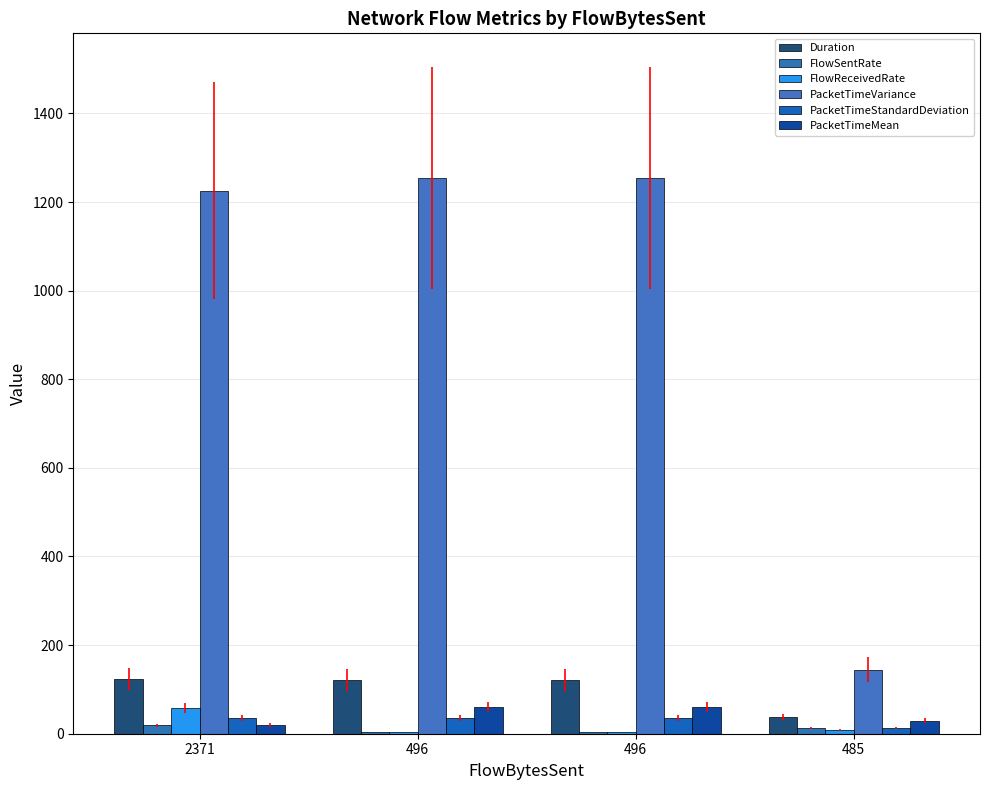

What are all the series names shown in the legend?

Duration, FlowSentRate, FlowReceivedRate, PacketTimeVariance, PacketTimeStandardDeviation, PacketTimeMean